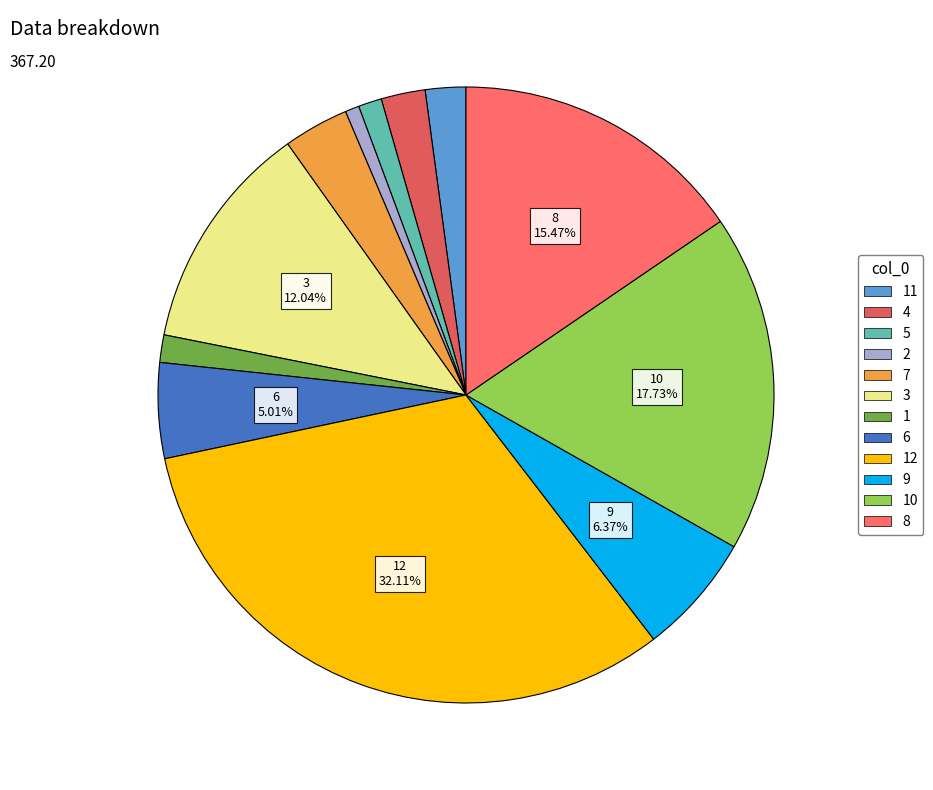

How many slices are in this pie chart?

12